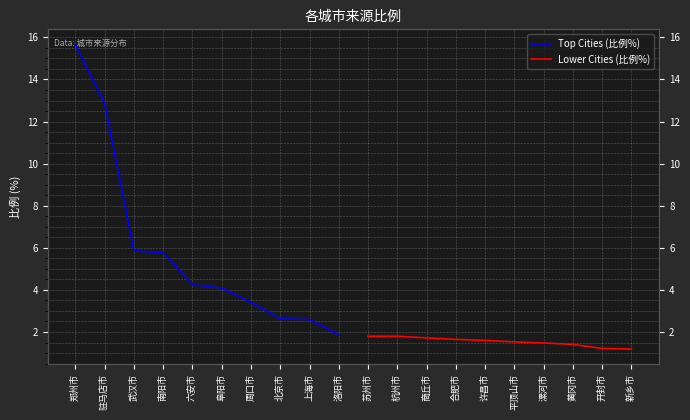

At which label does Top Cities (比例%) first exceed 4?

郑州市